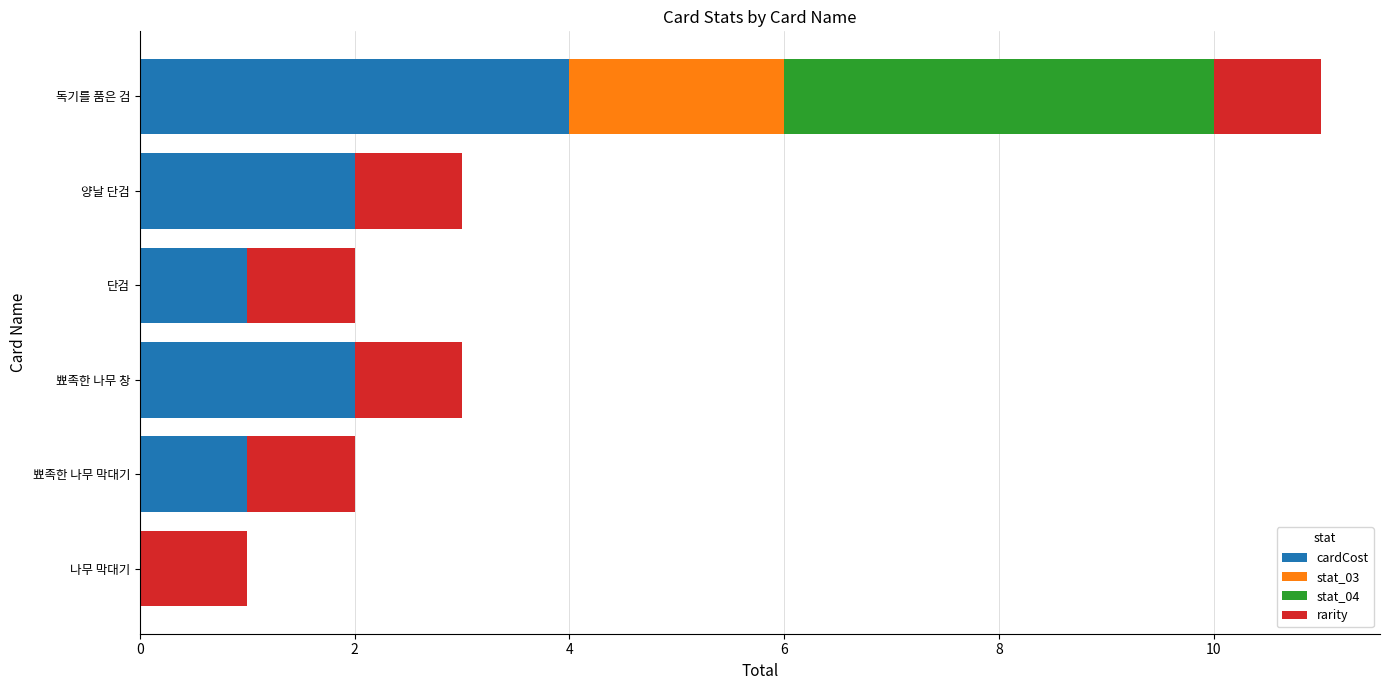

How many data points does each series have?

6